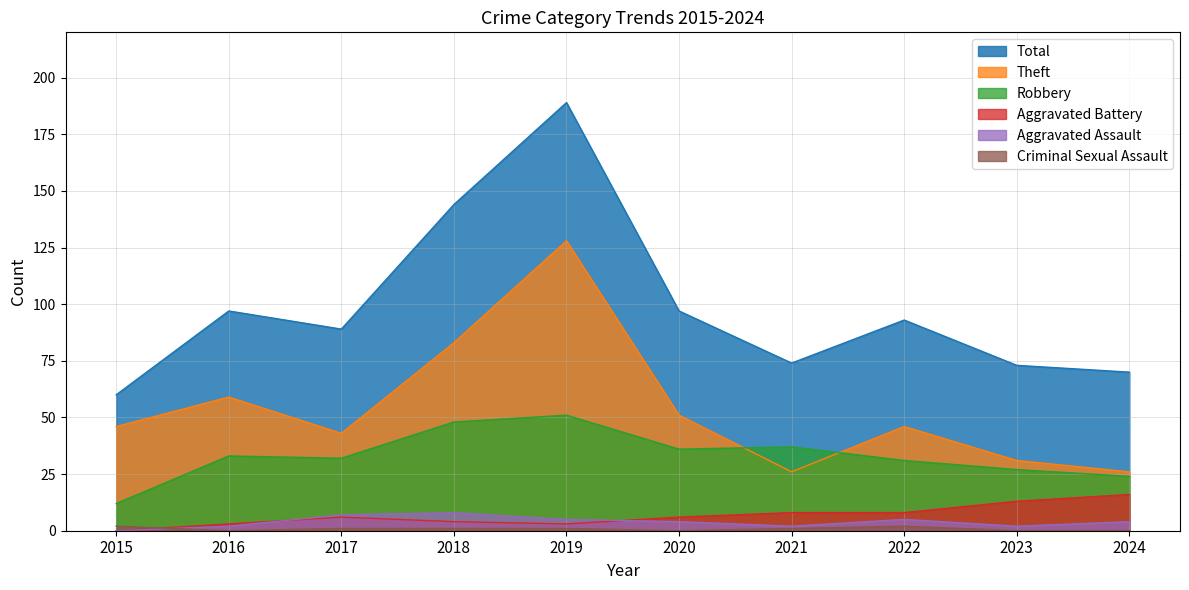

True or false: Aggravated Battery has a value of 10 at 2022.

False